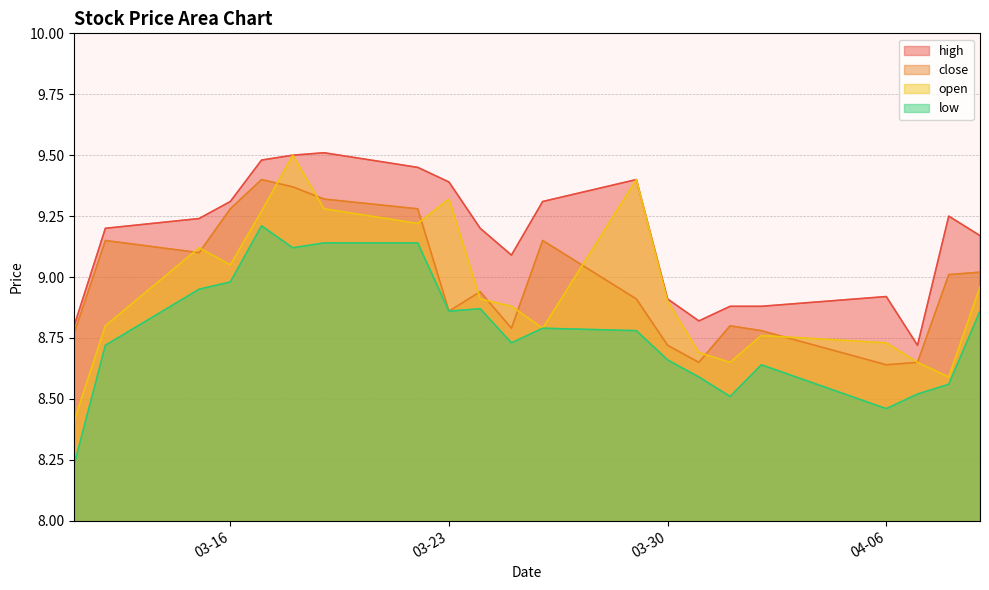

At which category does close reach its first local peak?

2021-03-12